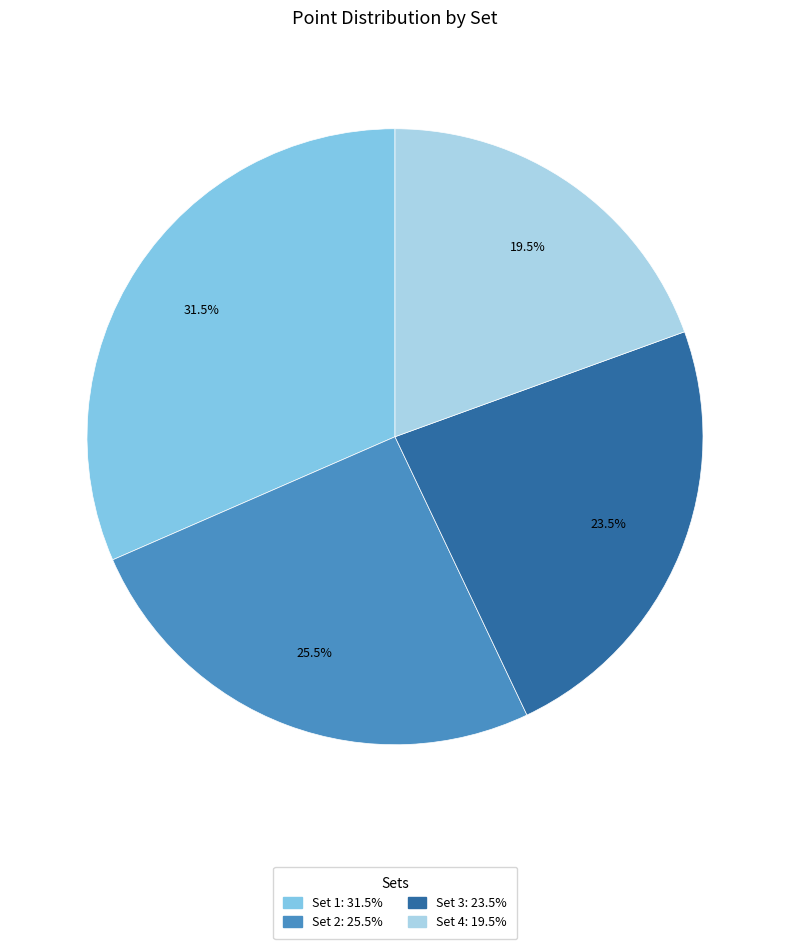

Is there any slice that represents more than half of the pie?

No